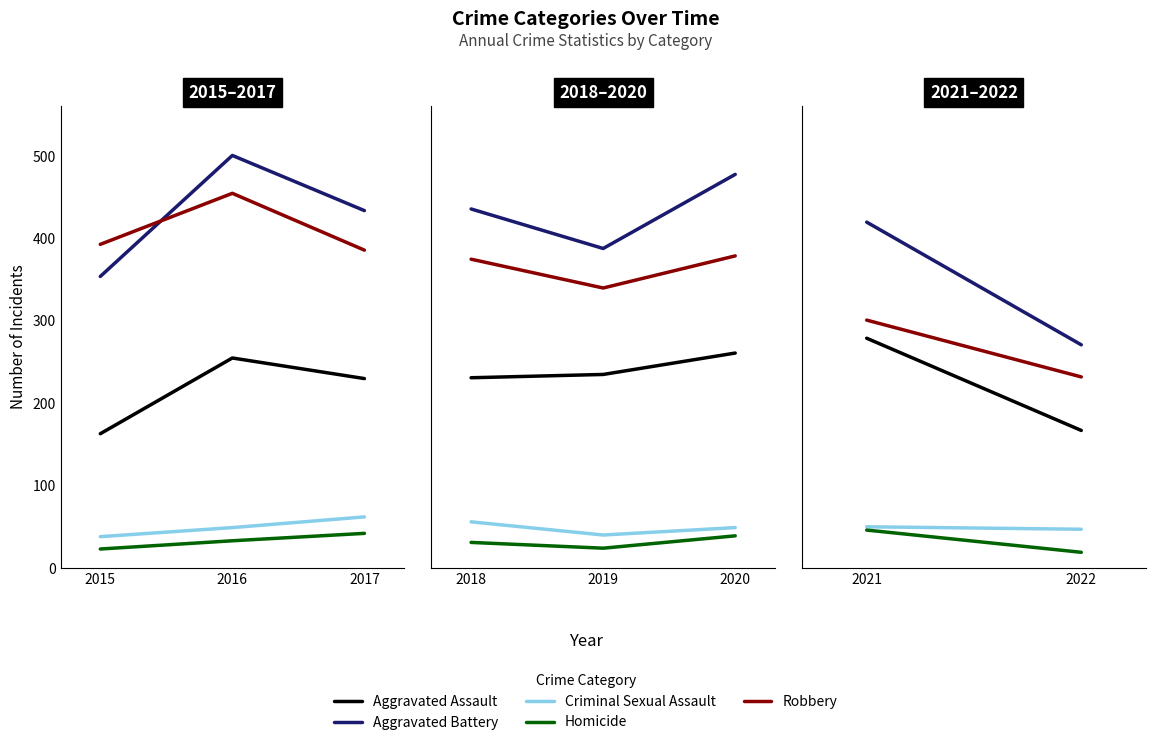

Is it true that Homicide equals 65 at 2021?

False